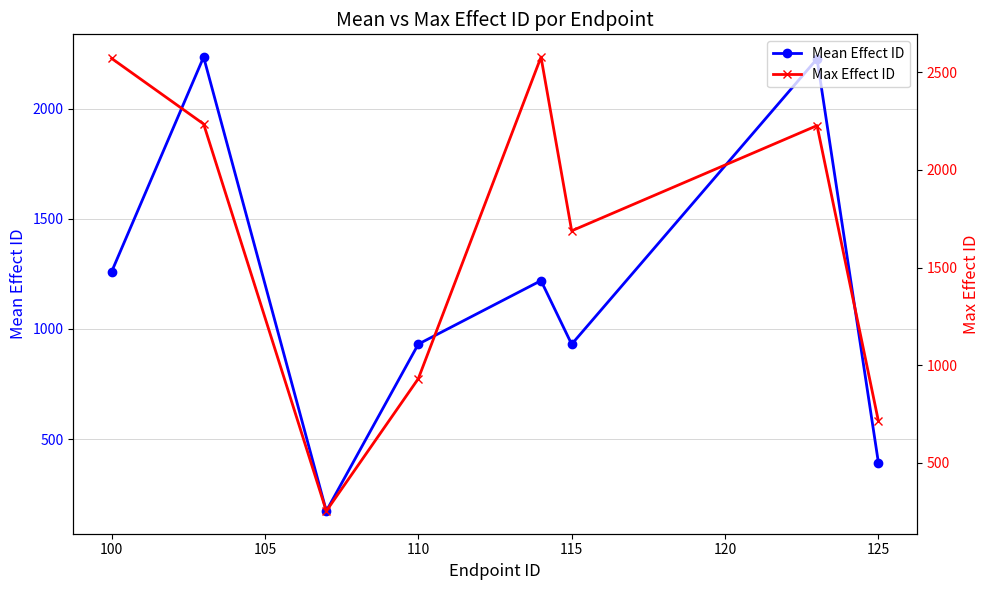

True or false: Max Effect ID and Mean Effect ID intersect in this chart.

False